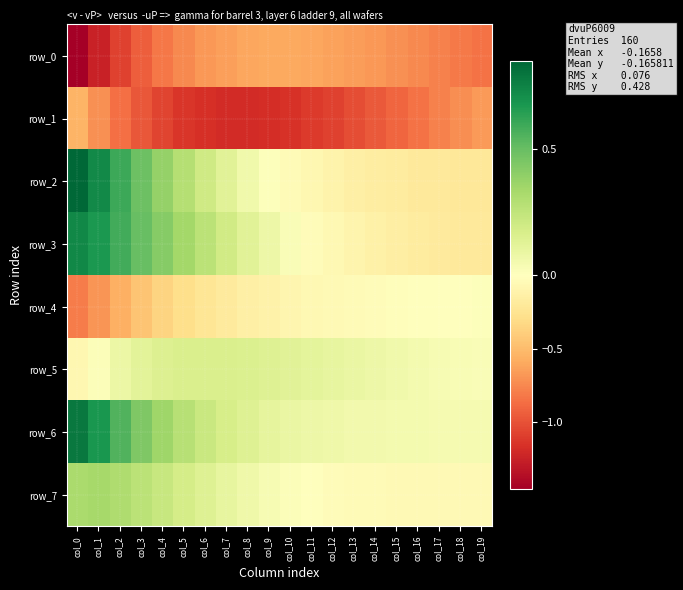

Which series has the largest total across all categories?

row_6